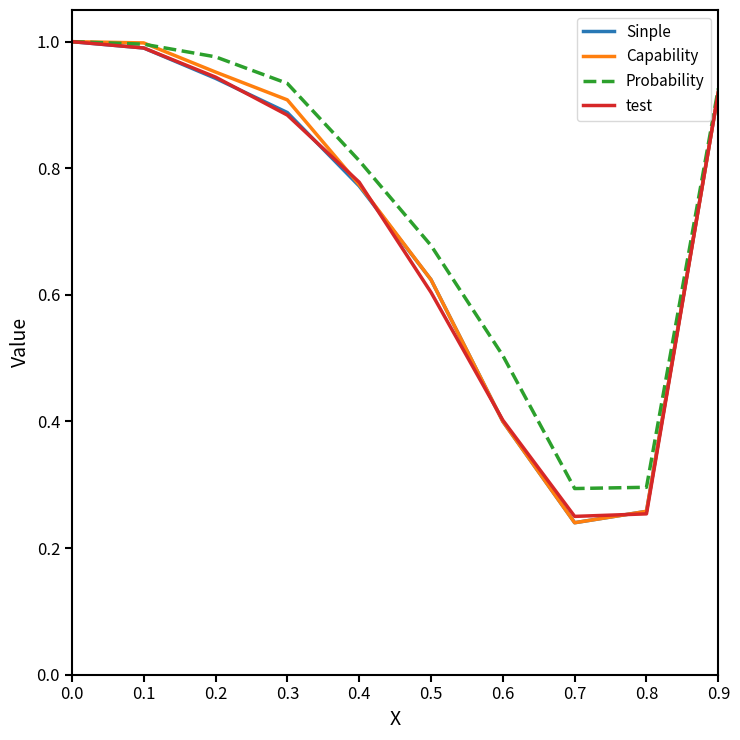

Which series has the largest total across all categories?

Probability